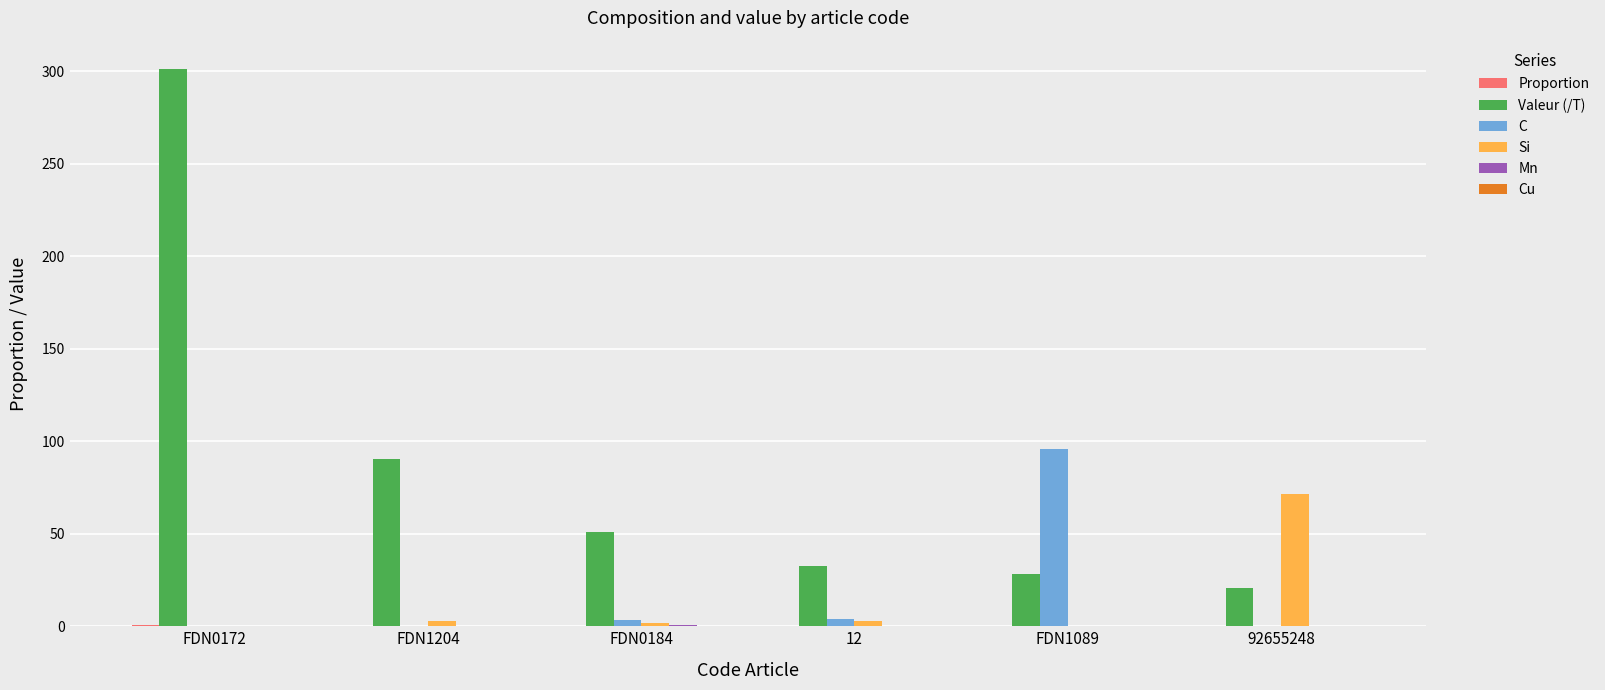

What is the sum of all Valeur (/T) values?

523.6